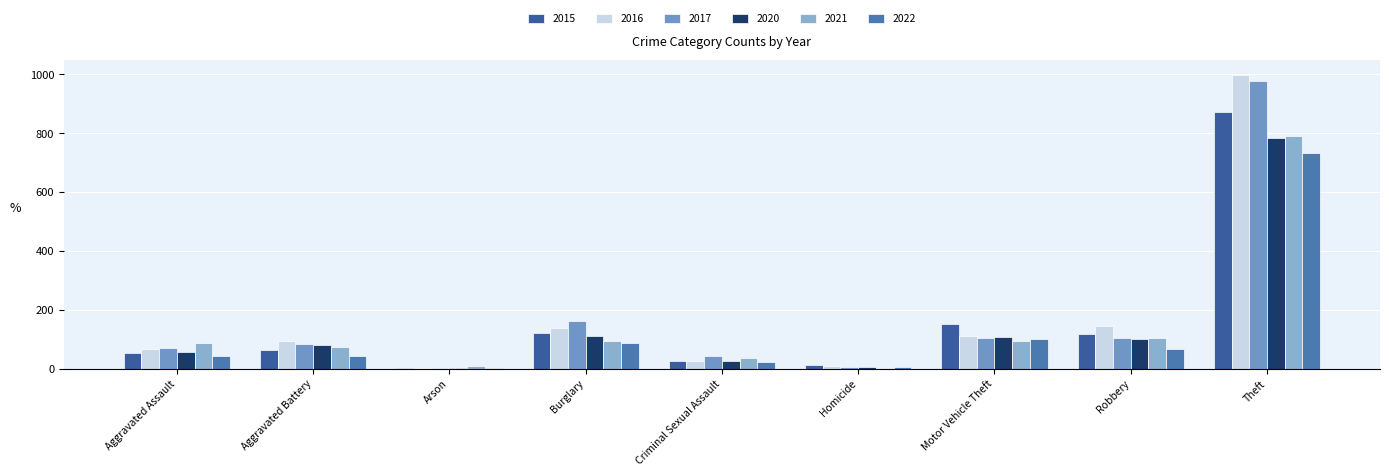

What is the label of the 8th bar from the left?

Robbery